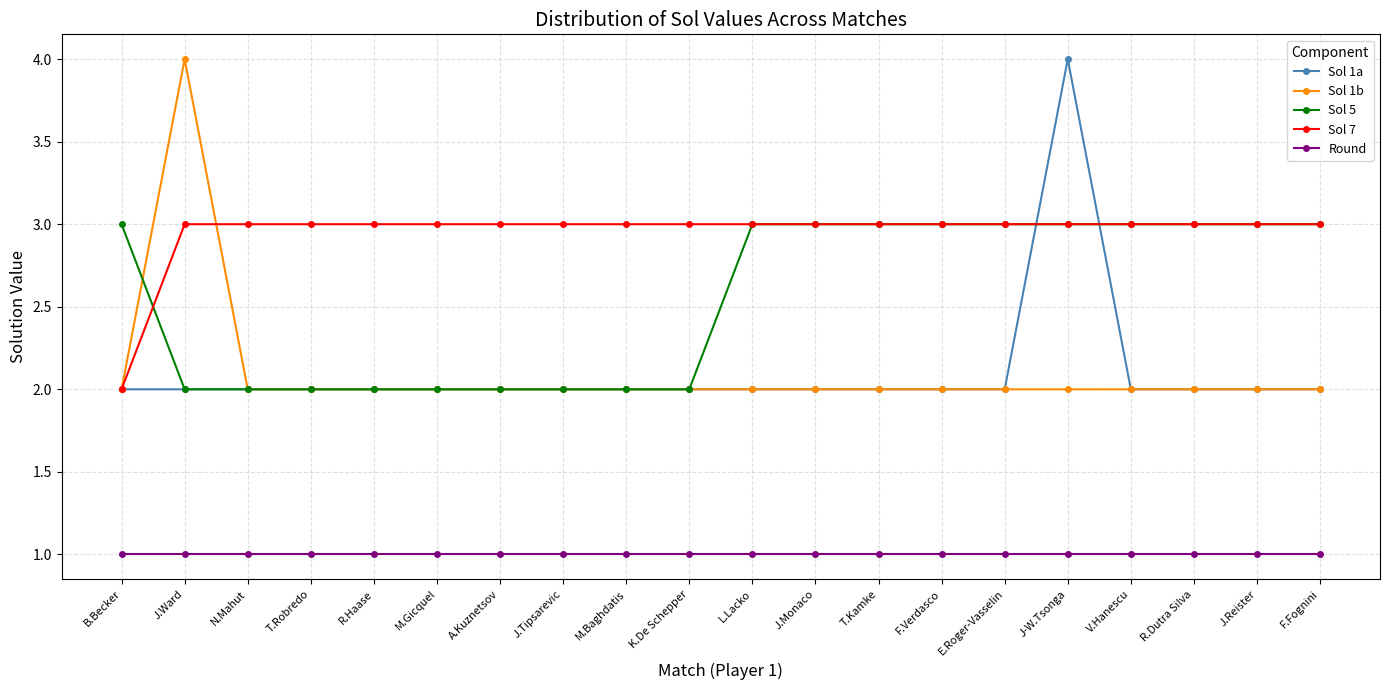

What is the sum of all Sol 1a values?

42